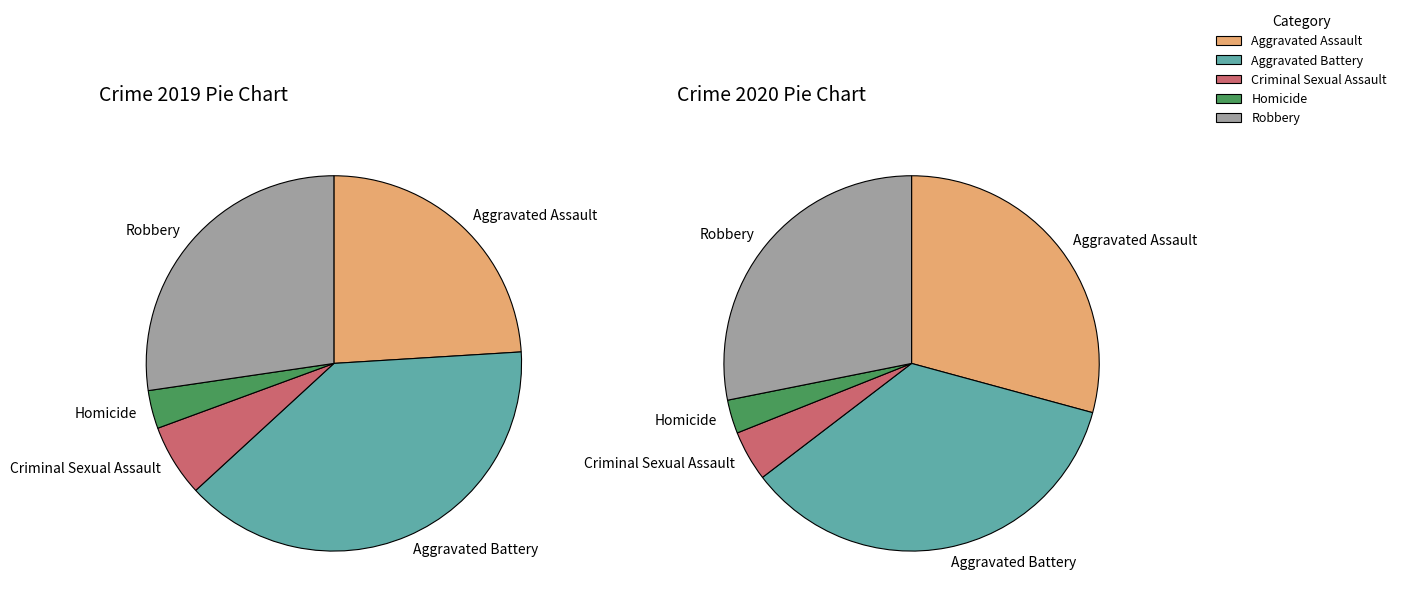

At Aggravated Battery, list the series in order from smallest to largest.

2020, 2019